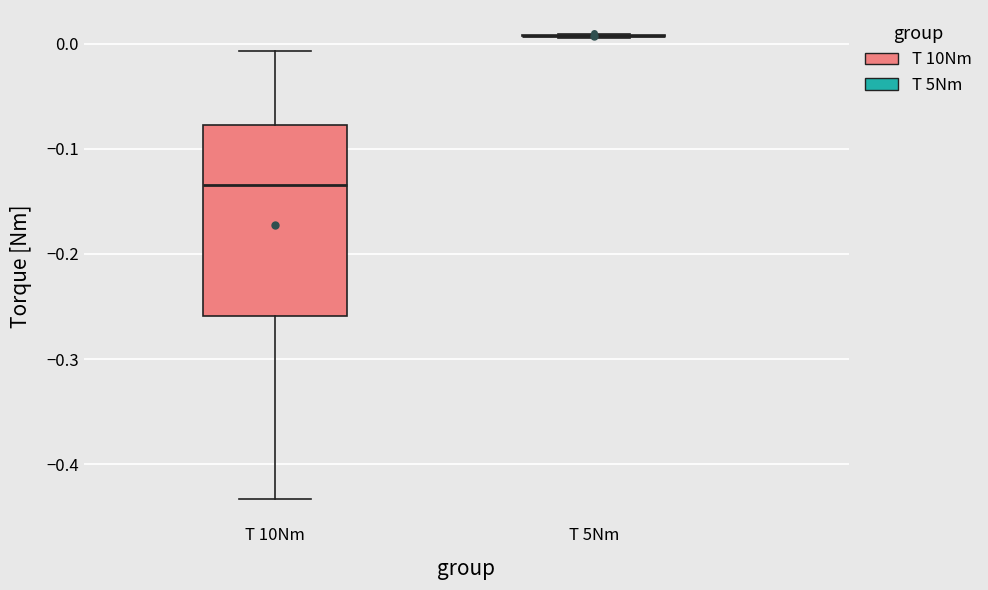

Reading left to right, read every box against the y-axis: the position of its median line, the range the box covers, and the ends of its whiskers. The values are not printed on the chart, so give them approximately, as read against the axis.

T 10Nm: median -0.13, box -0.26 to -0.08, whiskers -0.43 to -0.01
T 5Nm: box collapsed to a line at 0.01, whiskers 0.01 to 0.01